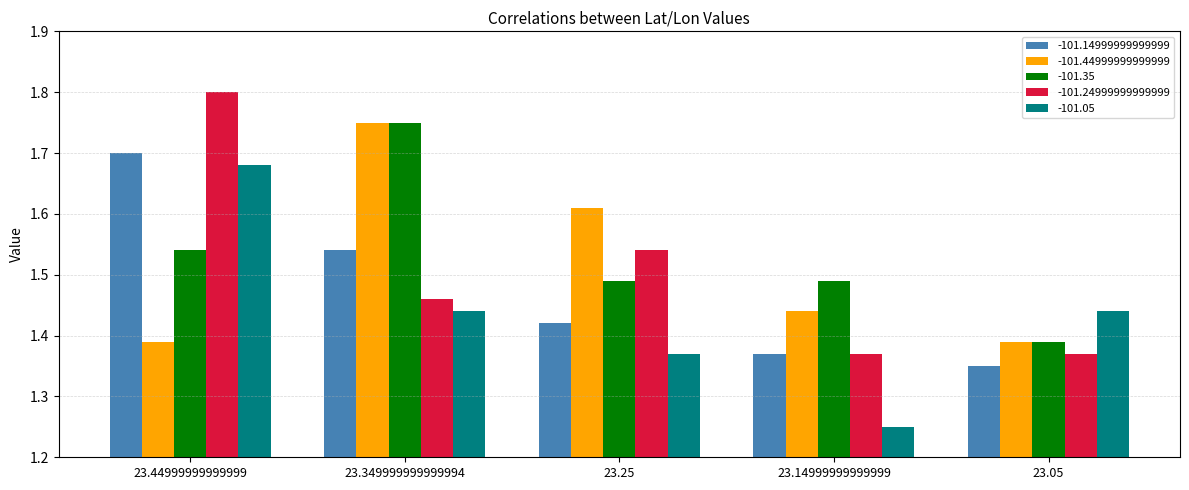

Which category has the highest value across all series?

23.44999999999999